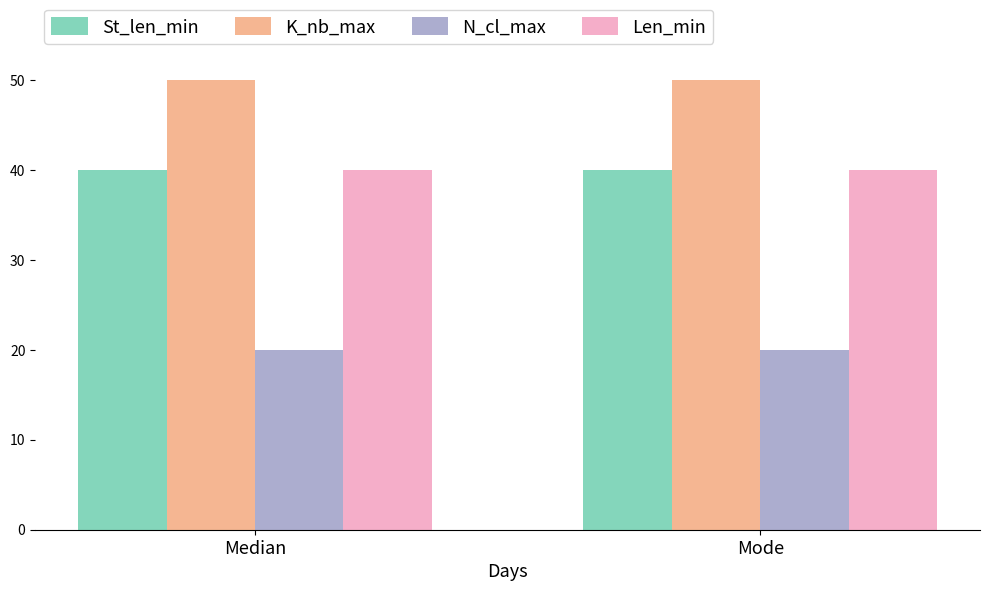

At how many categories does at least one series exceed 46?

2